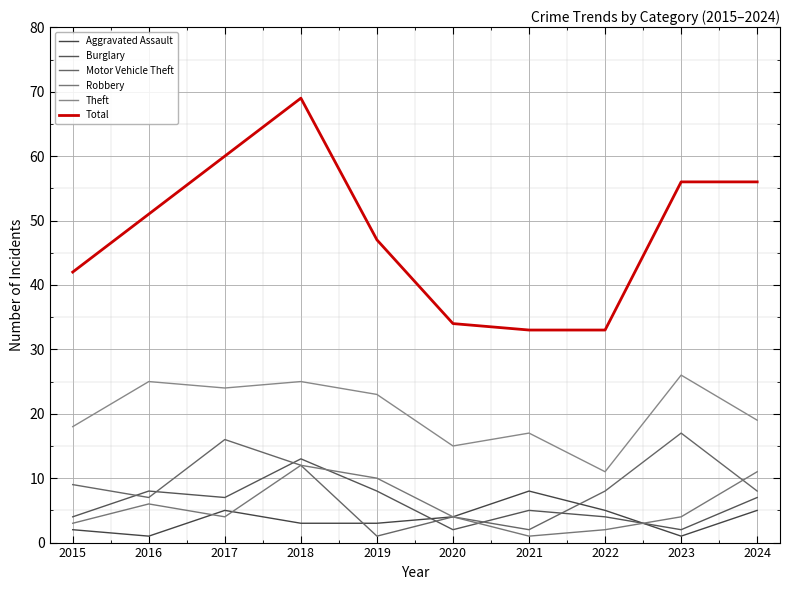

Reading left to right, list all the values displayed in this chart.

Aggravated Assault: 2015=2	2016=1	2017=5	2018=3	2019=3	2020=4	2021=8	2022=5	2023=1	2024=5
Burglary: 2015=4	2016=8	2017=7	2018=13	2019=8	2020=2	2021=5	2022=4	2023=2	2024=7
Motor Vehicle Theft: 2015=9	2016=7	2017=16	2018=12	2019=1	2020=4	2021=2	2022=8	2023=17	2024=8
Robbery: 2015=3	2016=6	2017=4	2018=12	2019=10	2020=4	2021=1	2022=2	2023=4	2024=11
Theft: 2015=18	2016=25	2017=24	2018=25	2019=23	2020=15	2021=17	2022=11	2023=26	2024=19
Total: 2015=42	2016=51	2017=60	2018=69	2019=47	2020=34	2021=33	2022=33	2023=56	2024=56